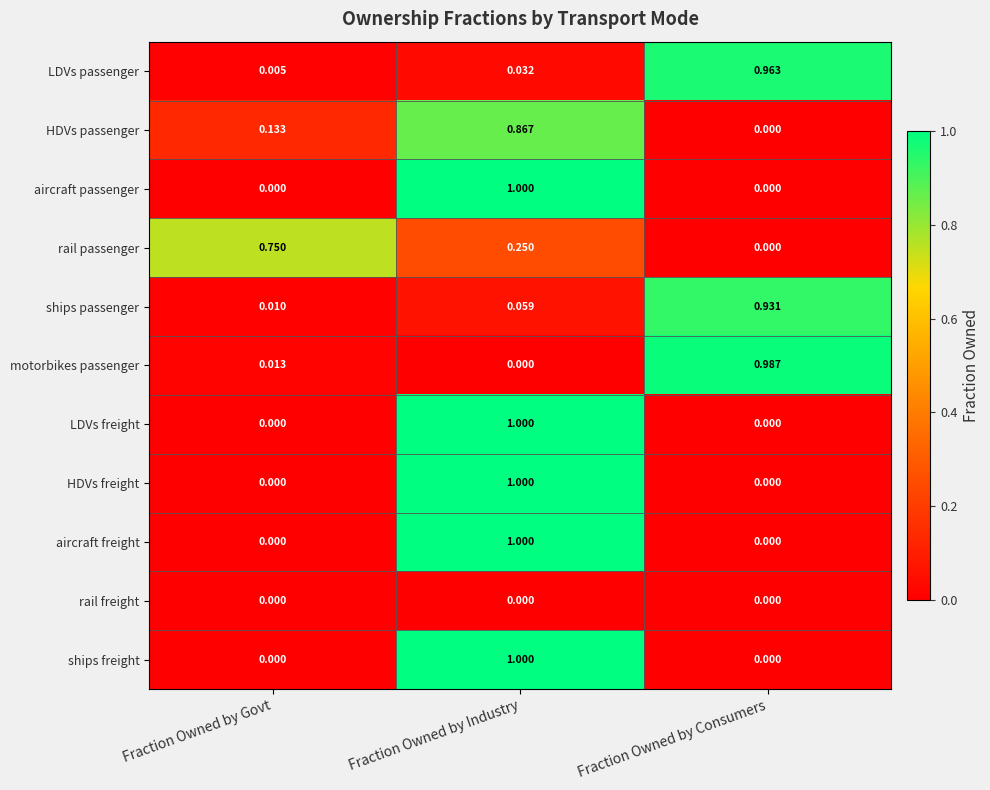

At which category is the sum across all series the highest?

Fraction Owned by Industry